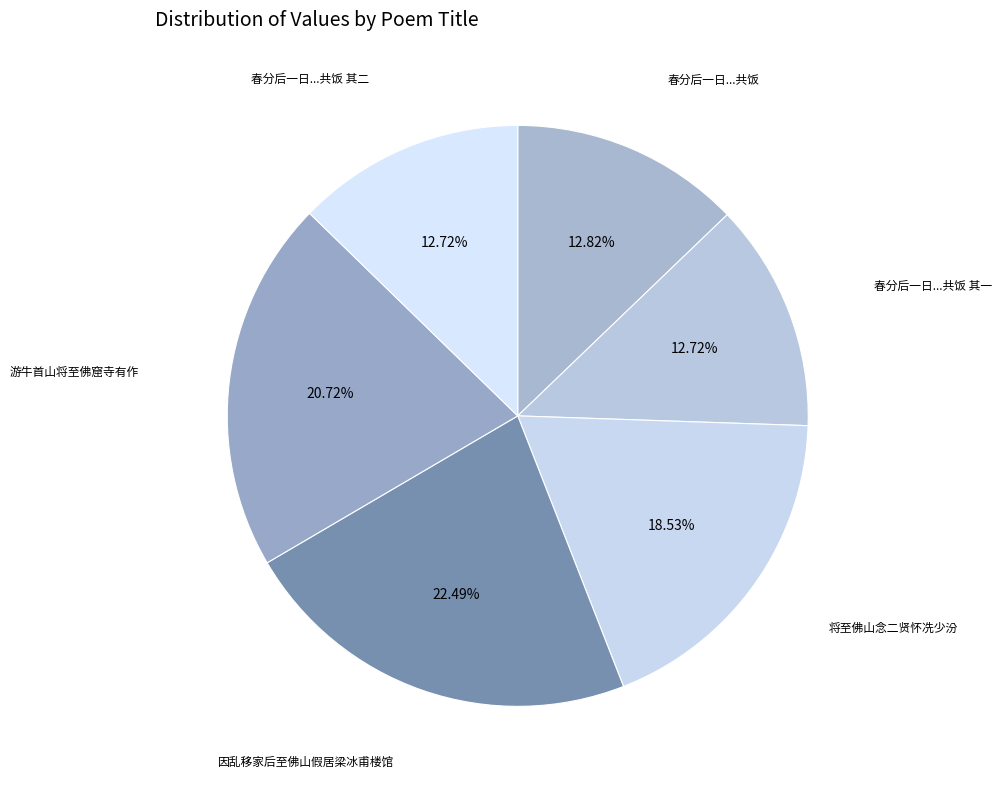

Count the number of slices in the pie.

6